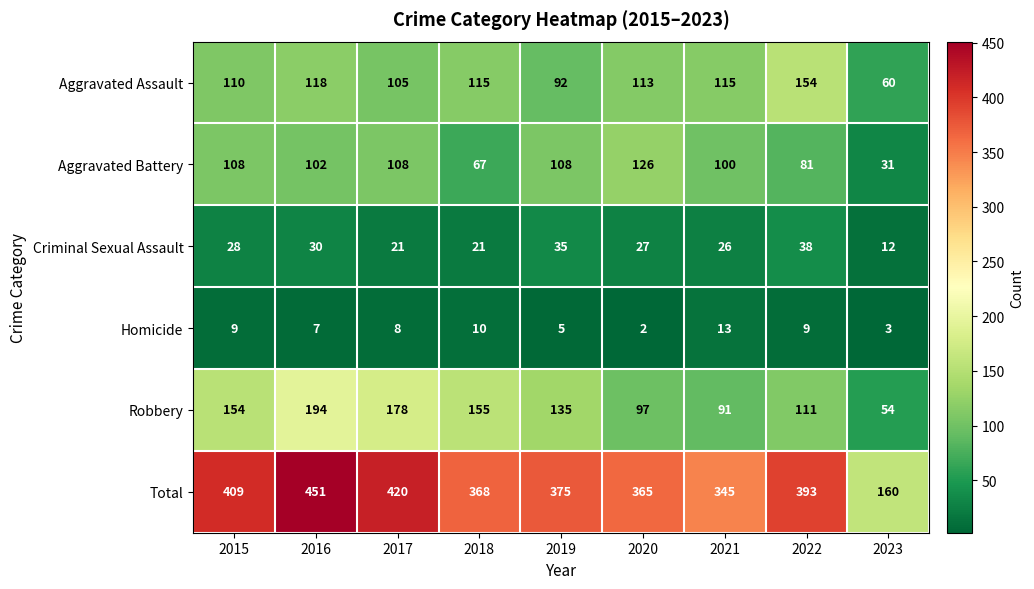

What is the spread (max minus min) of values at 2017?

412